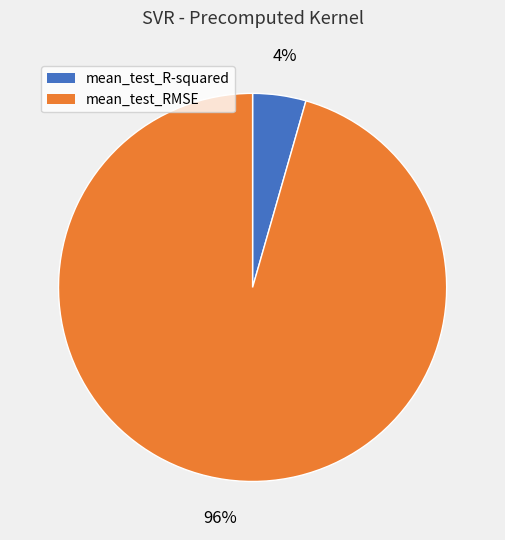

Count the number of slices in the pie.

2